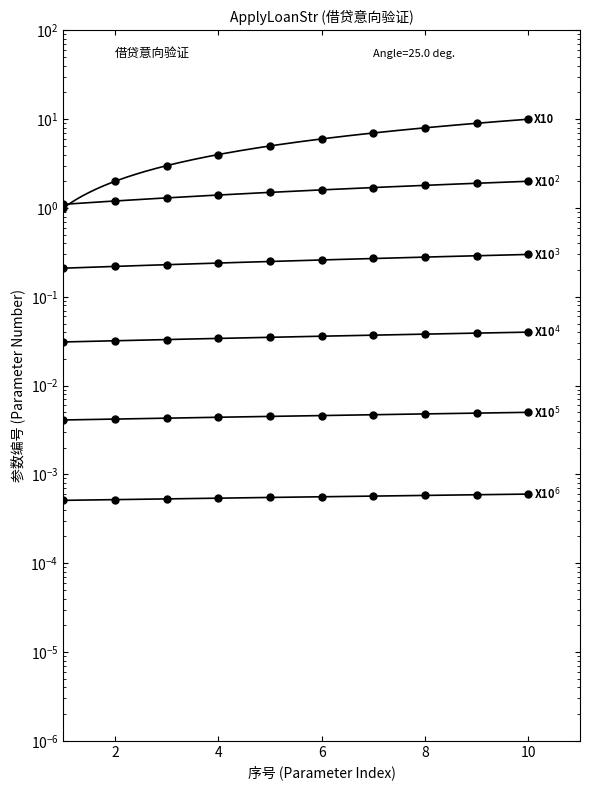

What is the value of the 序号1-10 (als_d7_id) point at the 6th from the left?

6.0